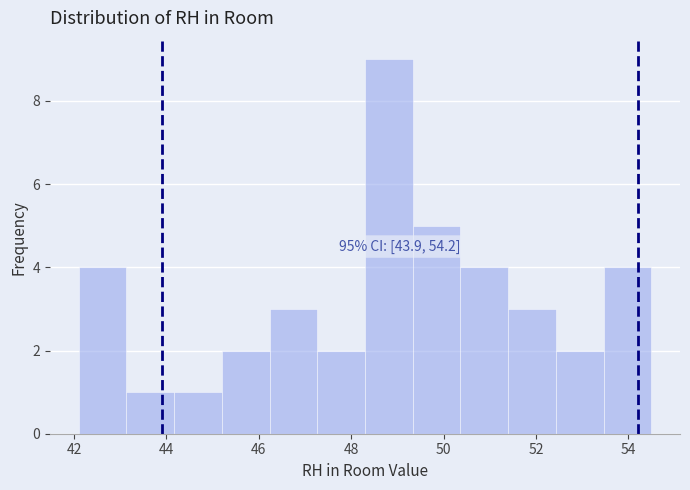

Which range on the x-axis has the tallest bar?

48.4 to 49.4